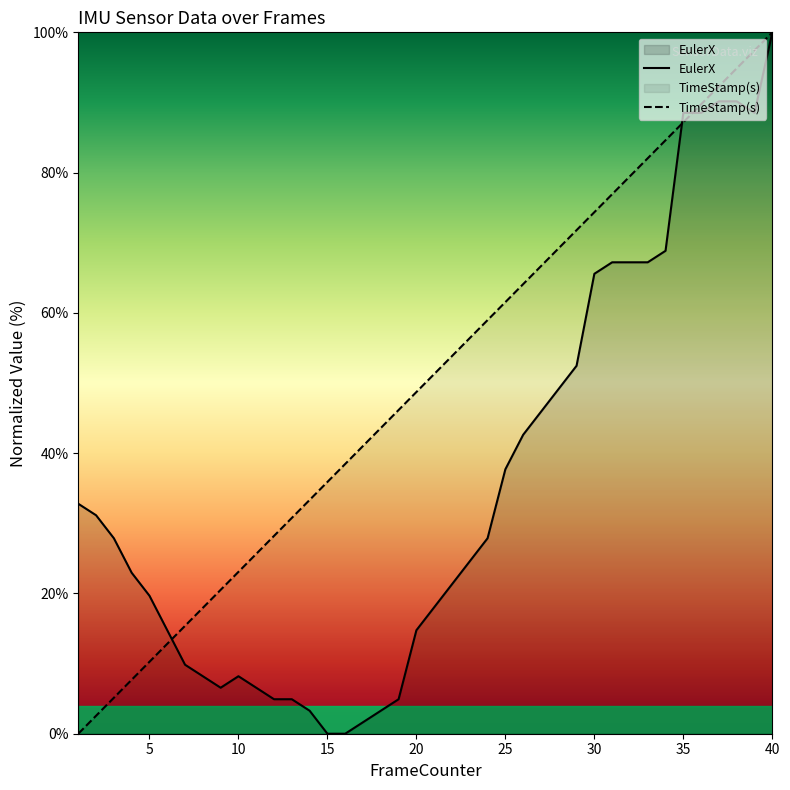

How many values in the EulerX series exceed 27?

20